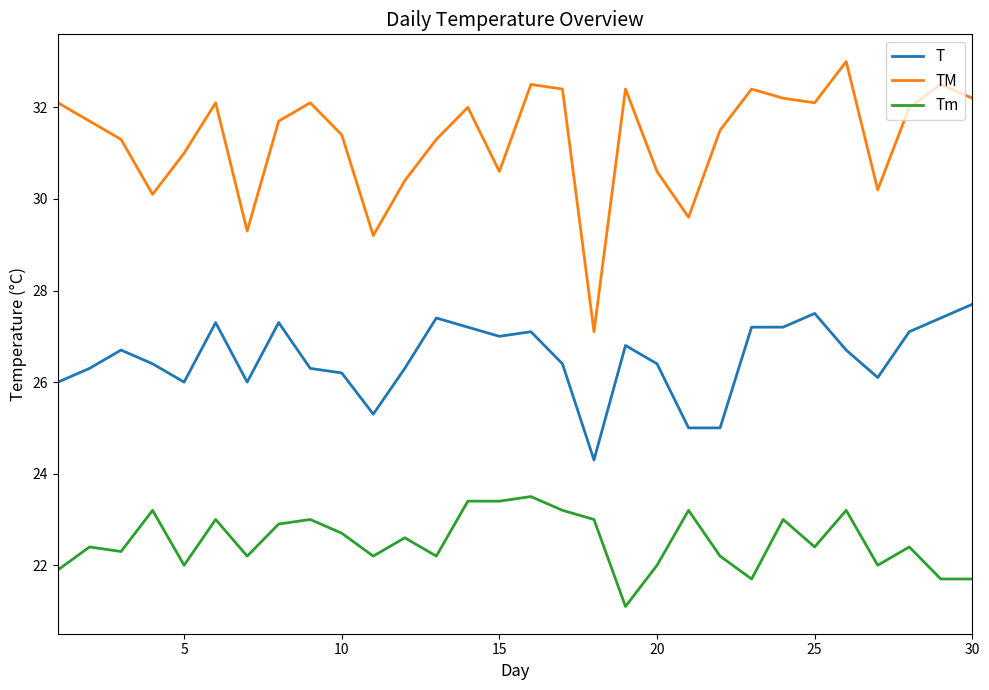

How many series are shown in this chart?

3